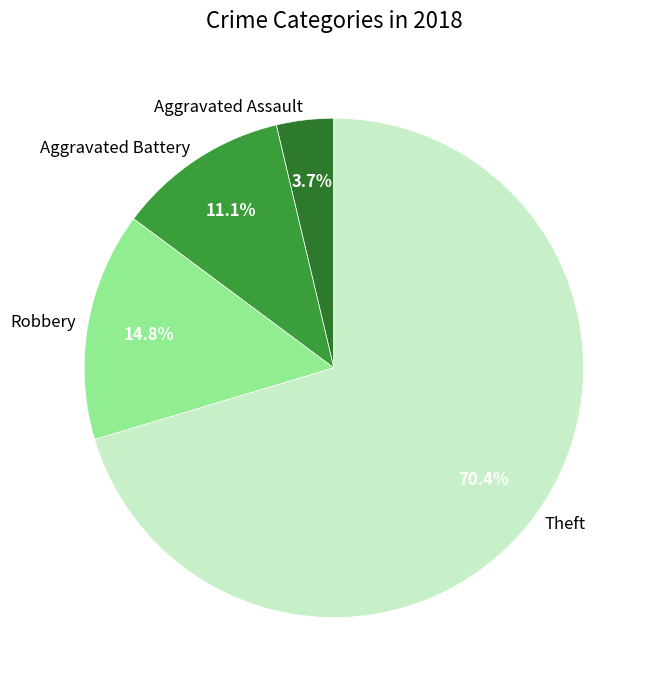

Is Aggravated Assault the majority of the pie?

No